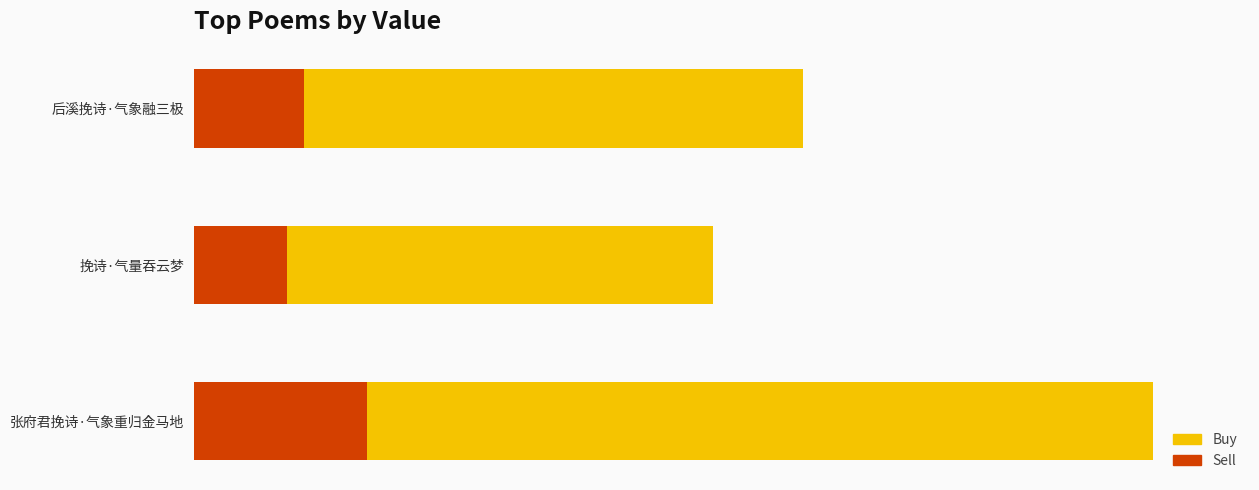

How many bars are there in total?

6